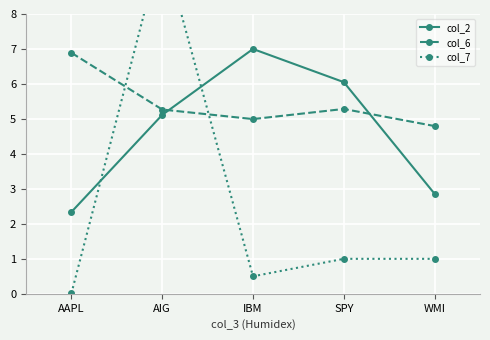

Which category has the lowest value in the col_2 series?

AAPL